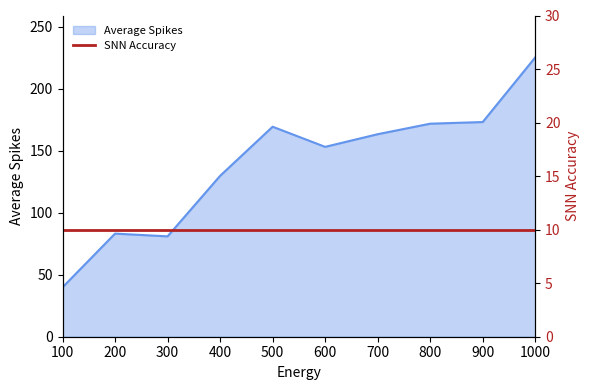

The value at 600 is 208.3. True or false?

False